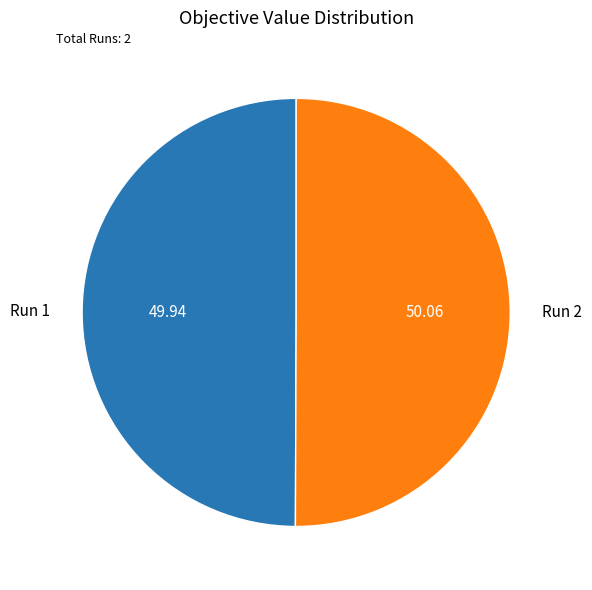

Do Run 1 and Run 2 together represent more than half of the pie?

Yes